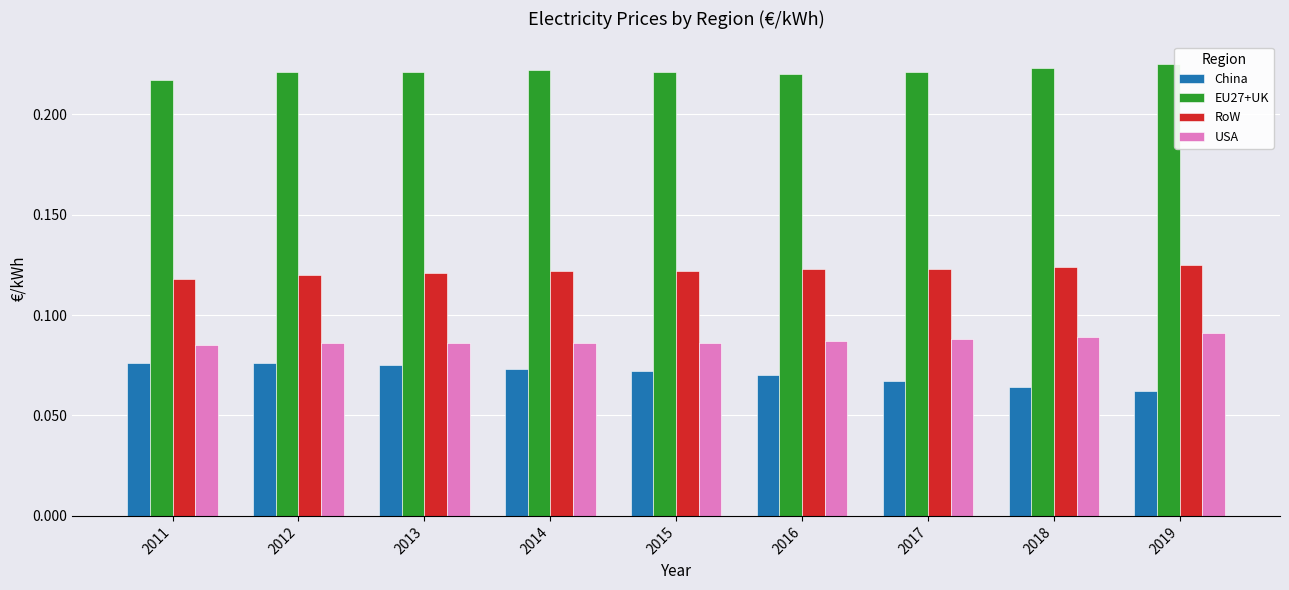

What are all the series names shown in the legend?

China, EU27+UK, RoW, USA